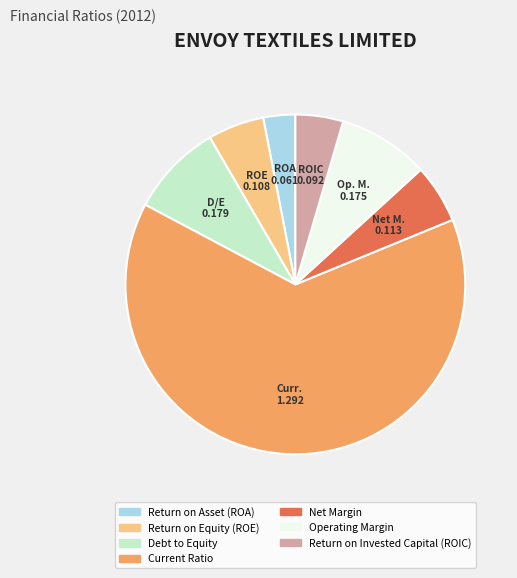

True or false: Operating Margin accounts for 9% of the total.

True